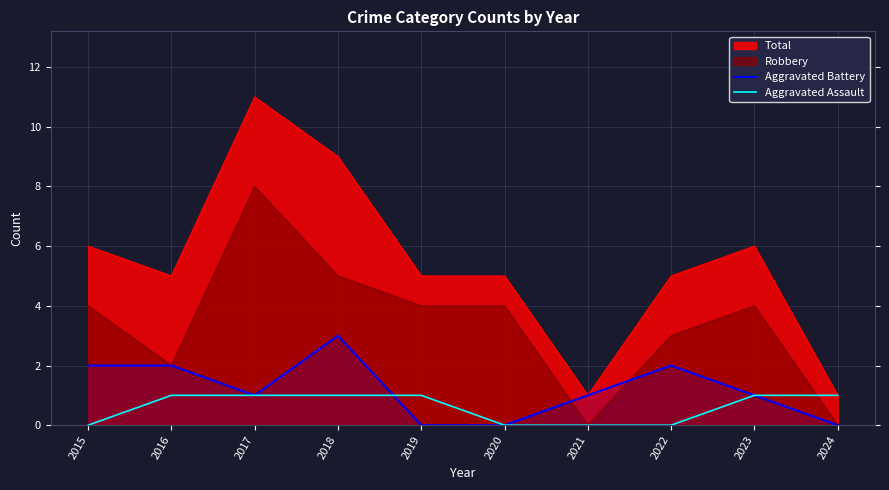

List the series in order of their peak value, highest first.

Total, Robbery, Aggravated Battery, Aggravated Assault